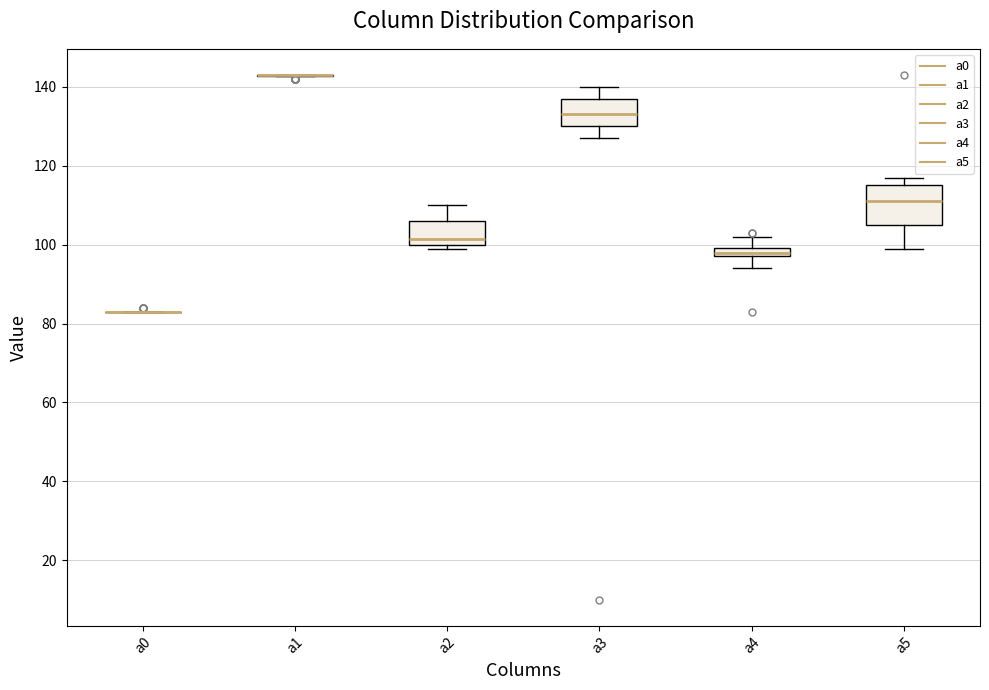

Comparing the boxes themselves (not the whiskers), which one is the tallest?

a5